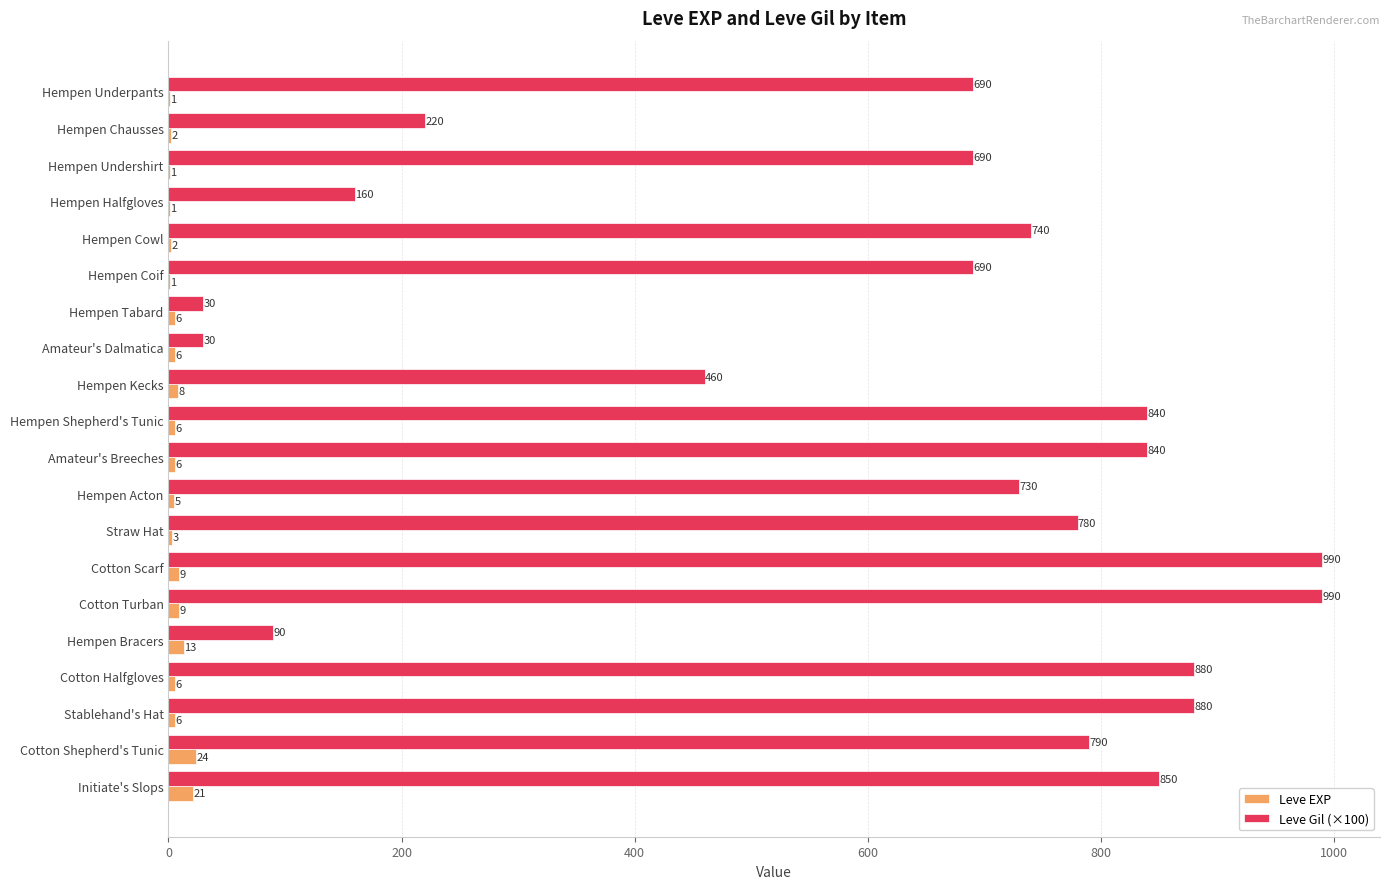

What is the total value across all series at Hempen Chausses?

222